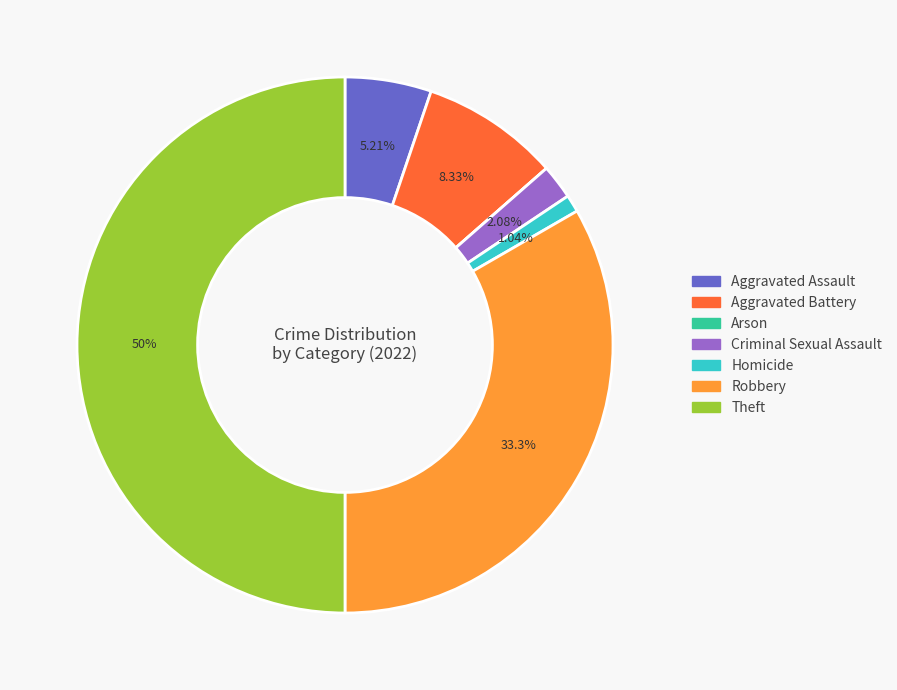

Approximately how many times larger is the value at Aggravated Assault compared to Criminal Sexual Assault?

2.5